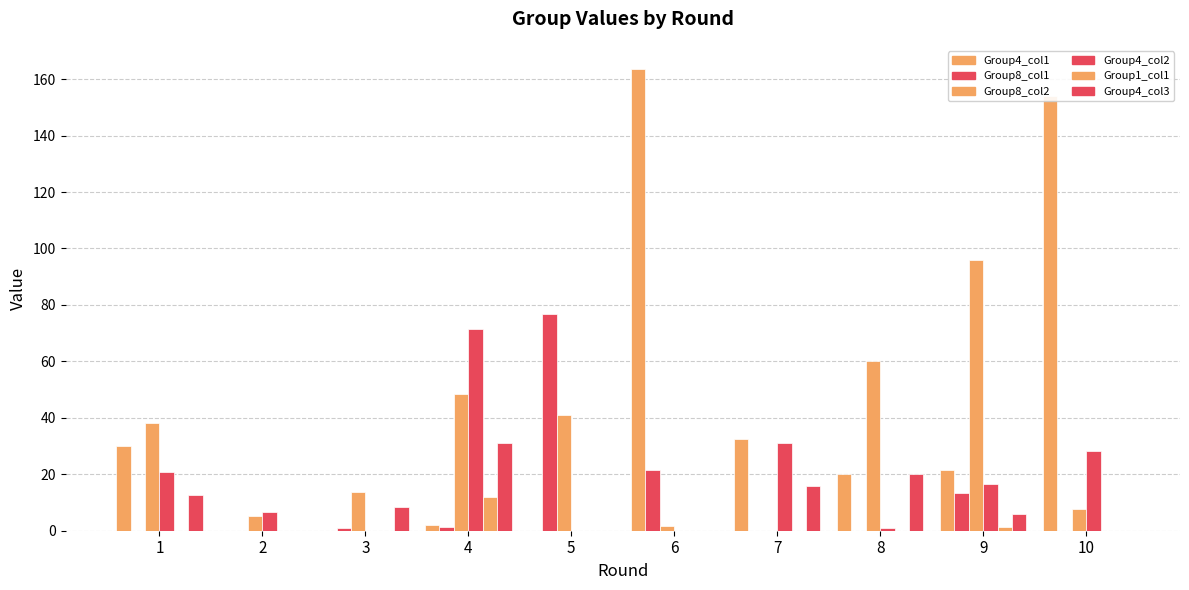

True or false: Group1_col1 has a value of 0.0 at 5.

True